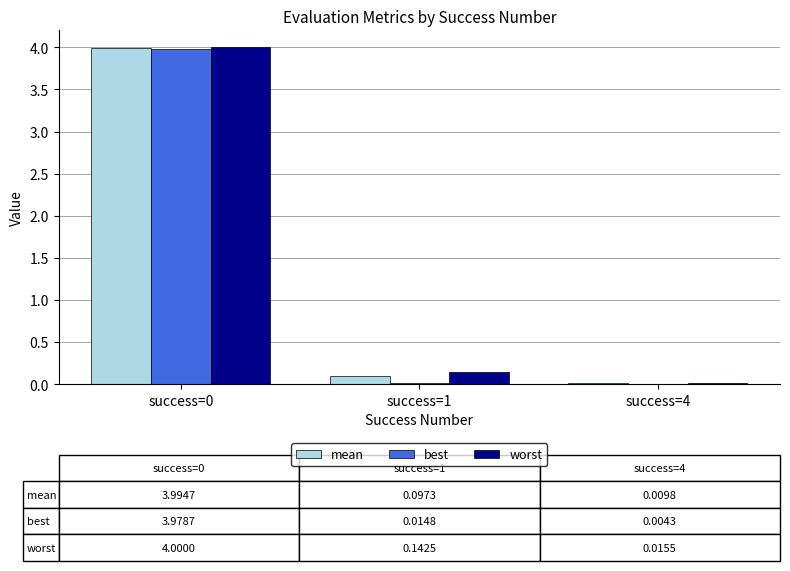

What is the maximum value for worst?

4.0